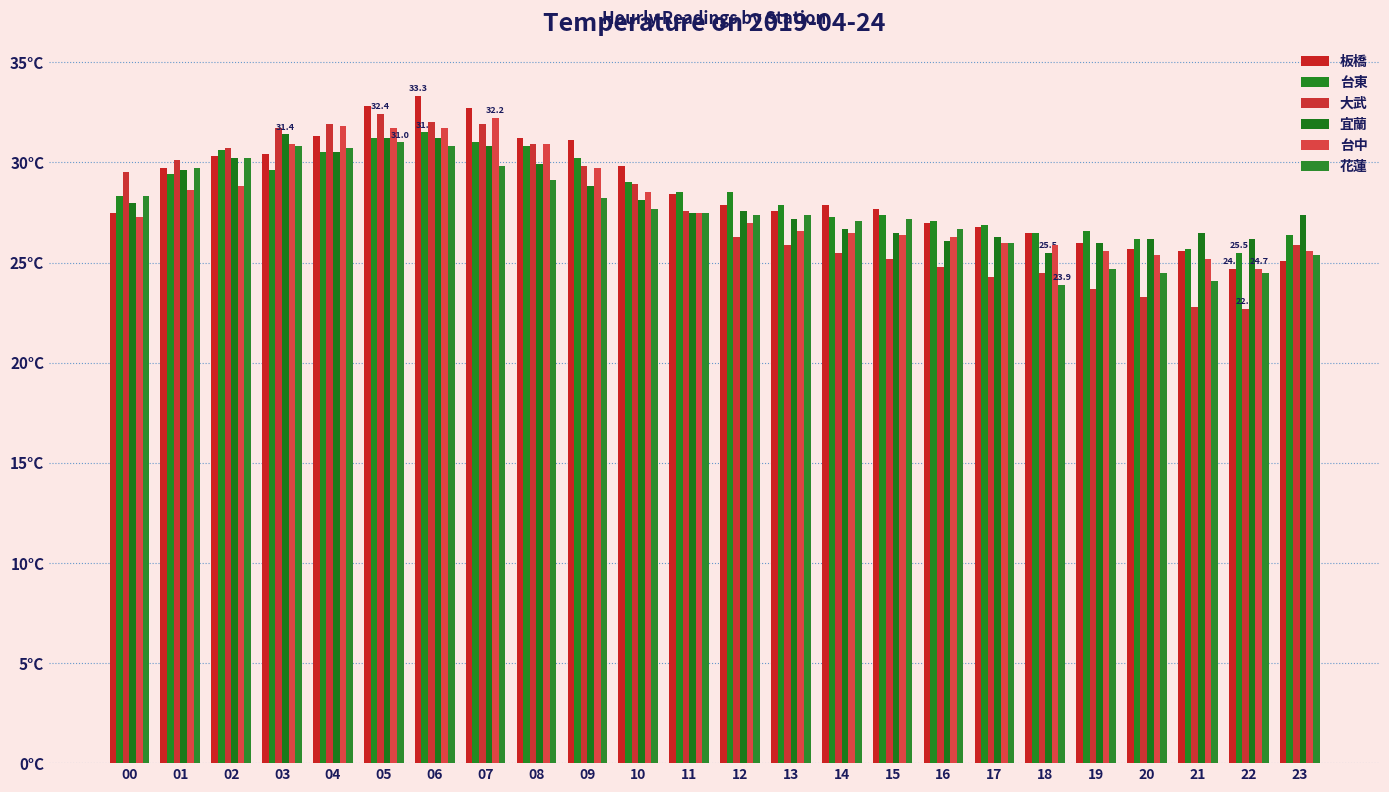

What are all the series names shown in the legend?

板橋, 台東, 大武, 宜蘭, 台中, 花蓮